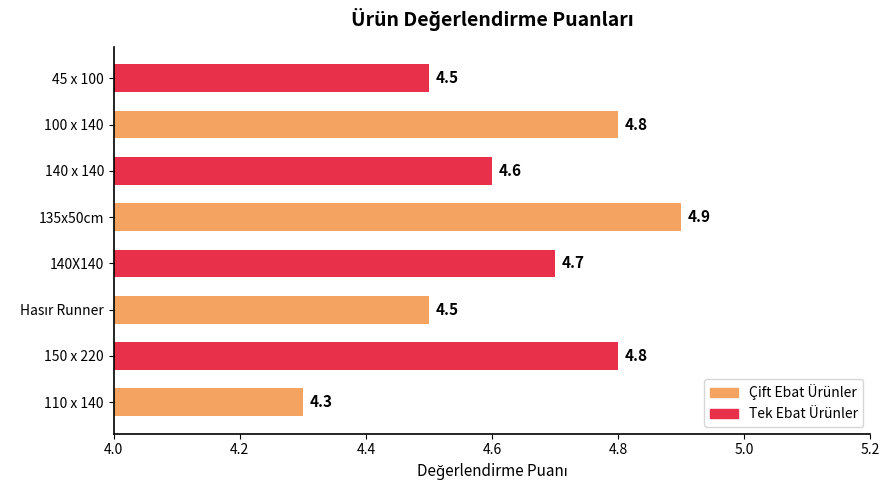

The value at 135x50cm is 4.9. True or false?

True